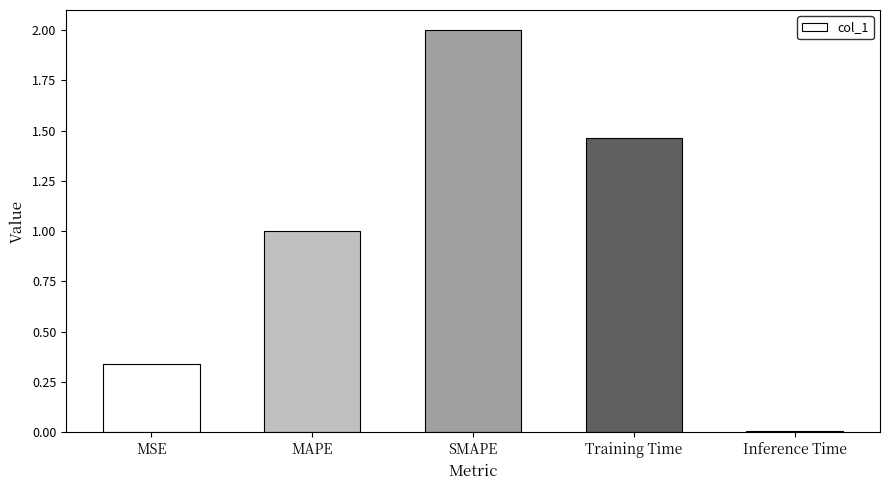

At which label is the value closest to 1?

MAPE